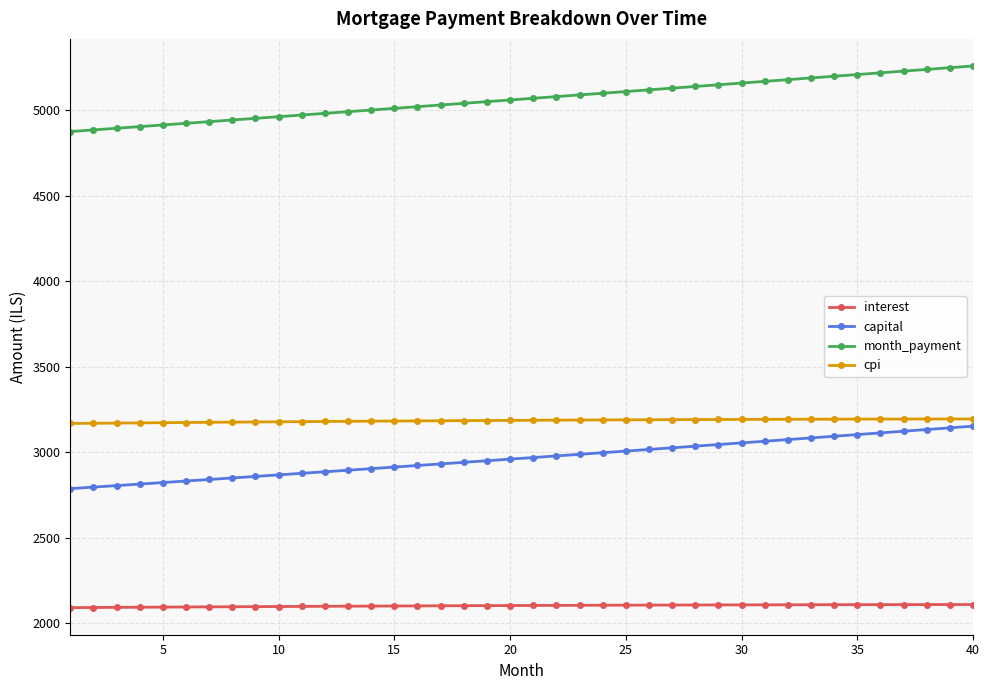

What is the difference between the second highest and minimum values in the capital series?

355.7